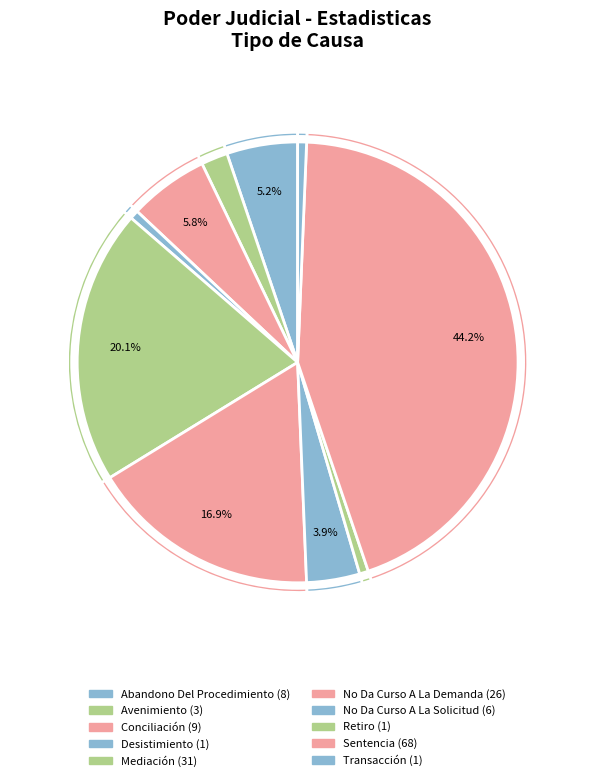

What is the ratio of the value at Mediación to the value at Desistimiento?

31.0